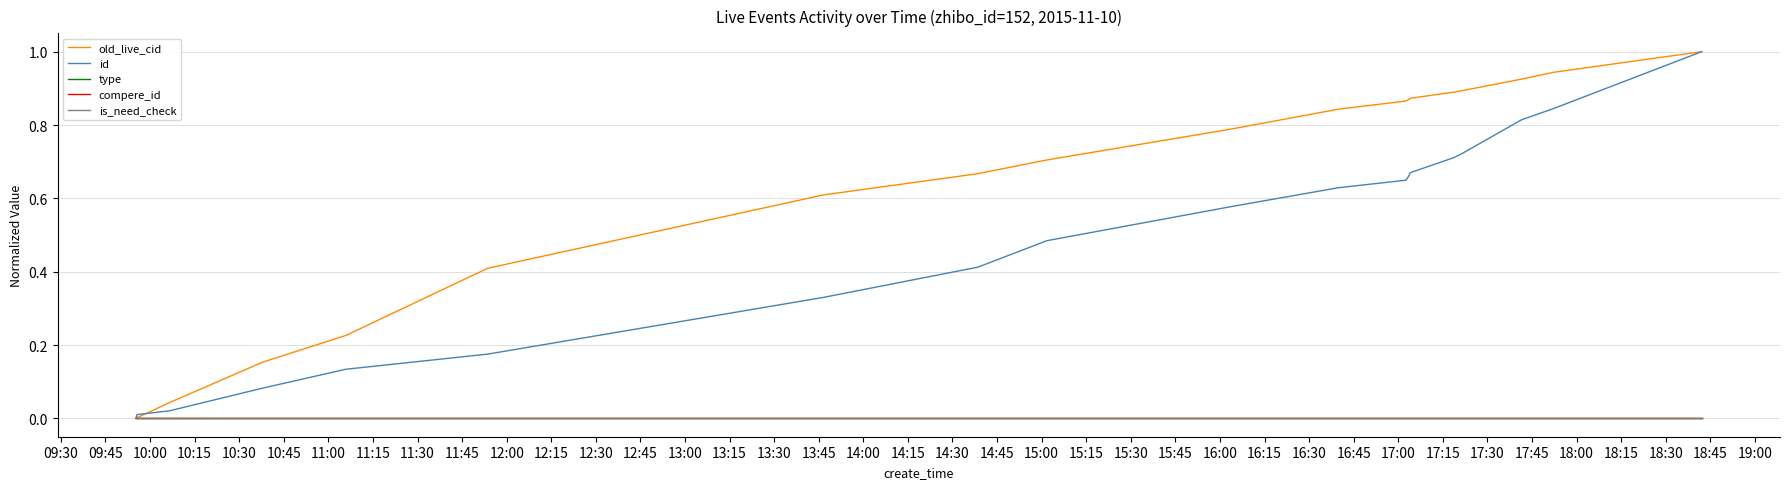

Reading right to left, extract all data points from this chart.

old_live_cid: 1.0	0.9	0.9	0.9	0.9	0.9	0.9	0.9	0.8	0.8	0.7	0.7	0.6	0.4	0.2	0.2	0.0	0.0	0.0
id: 1.0	0.8	0.8	0.7	0.7	0.7	0.7	0.6	0.6	0.6	0.5	0.4	0.3	0.2	0.1	0.1	0.0	0.0	0.0
type: 0.0	0.0	0.0	0.0	0.0	0.0	0.0	0.0	0.0	0.0	0.0	0.0	0.0	0.0	0.0	0.0	0.0	0.0	0.0
compere_id: 0.0	0.0	0.0	0.0	0.0	0.0	0.0	0.0	0.0	0.0	0.0	0.0	0.0	0.0	0.0	0.0	0.0	0.0	0.0
is_need_check: 0.0	0.0	0.0	0.0	0.0	0.0	0.0	0.0	0.0	0.0	0.0	0.0	0.0	0.0	0.0	0.0	0.0	0.0	0.0